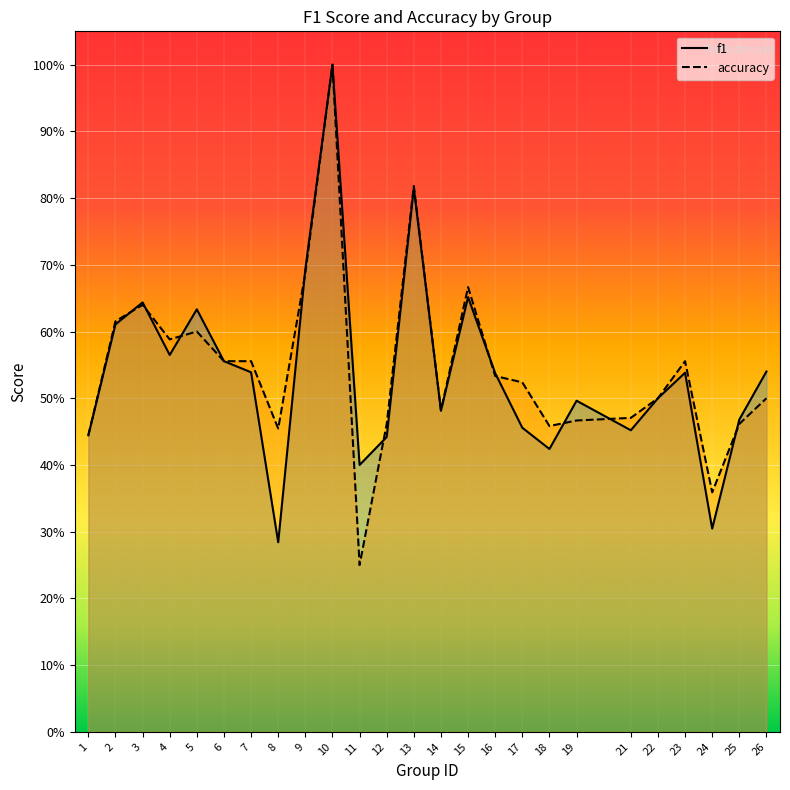

Reading left to right, transcribe all the data shown in this chart.

f1: 0.4	0.6	0.6	0.6	0.6	0.6	0.5	0.3	0.7	1.0	0.4	0.4	0.8	0.5	0.7	0.5	0.5	0.4	0.5	0.5	0.5	0.5	0.3	0.5	0.5
accuracy: 0.4	0.6	0.6	0.6	0.6	0.6	0.6	0.5	0.7	1.0	0.2	0.5	0.8	0.5	0.7	0.5	0.5	0.5	0.5	0.5	0.5	0.6	0.4	0.5	0.5